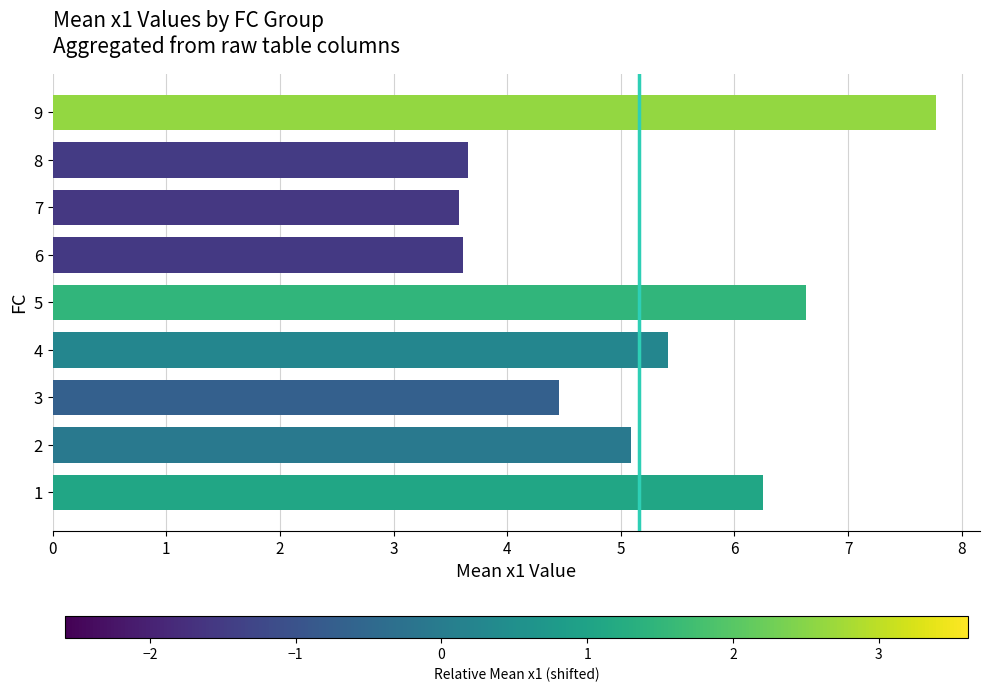

The value at 3 is 4.5. True or false?

True